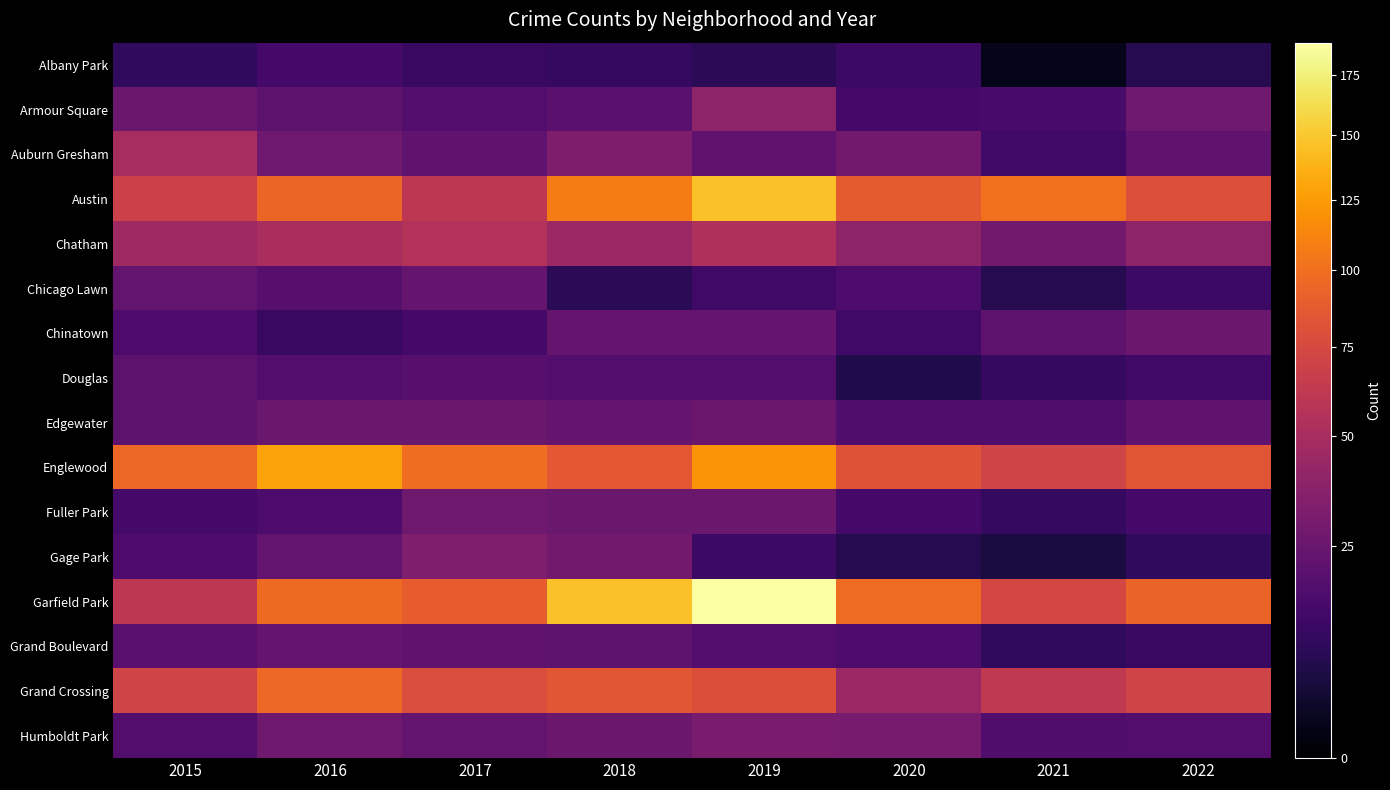

Reading left to right, transcribe all the data shown in this chart.

Albany Park: 2015=9	2016=14	2017=11	2018=10	2019=8	2020=12	2021=1	2022=7
Armour Square: 2015=26	2016=21	2017=18	2018=20	2019=39	2020=14	2021=15	2022=27
Auburn Gresham: 2015=50	2016=27	2017=22	2018=32	2019=22	2020=28	2021=13	2022=22
Austin: 2015=69	2016=94	2017=61	2018=108	2019=146	2020=88	2021=101	2022=81
Chatham: 2015=46	2016=51	2017=55	2018=44	2019=53	2020=39	2021=28	2022=39
Chicago Lawn: 2015=23	2016=19	2017=24	2018=8	2019=13	2020=16	2021=7	2022=12
Chinatown: 2015=16	2016=11	2017=14	2018=24	2019=24	2020=13	2021=21	2022=25
Douglas: 2015=21	2016=18	2017=19	2018=18	2019=18	2020=6	2021=10	2022=13
Edgewater: 2015=21	2016=25	2017=25	2018=24	2019=26	2020=17	2021=17	2022=22
Englewood: 2015=95	2016=129	2017=99	2018=86	2019=121	2020=82	2021=71	2022=84
Fuller Park: 2015=14	2016=16	2017=27	2018=25	2019=26	2020=14	2021=10	2022=14
Gage Park: 2015=16	2016=23	2017=33	2018=28	2019=12	2020=7	2021=5	2022=9
Garfield Park: 2015=61	2016=97	2017=89	2018=146	2019=189	2020=98	2021=74	2022=93
Grand Boulevard: 2015=20	2016=24	2017=22	2018=21	2019=18	2020=16	2021=9	2022=11
Grand Crossing: 2015=71	2016=96	2017=78	2018=85	2019=80	2020=44	2021=62	2022=71
Humboldt Park: 2015=18	2016=27	2017=23	2018=26	2019=31	2020=30	2021=17	2022=18